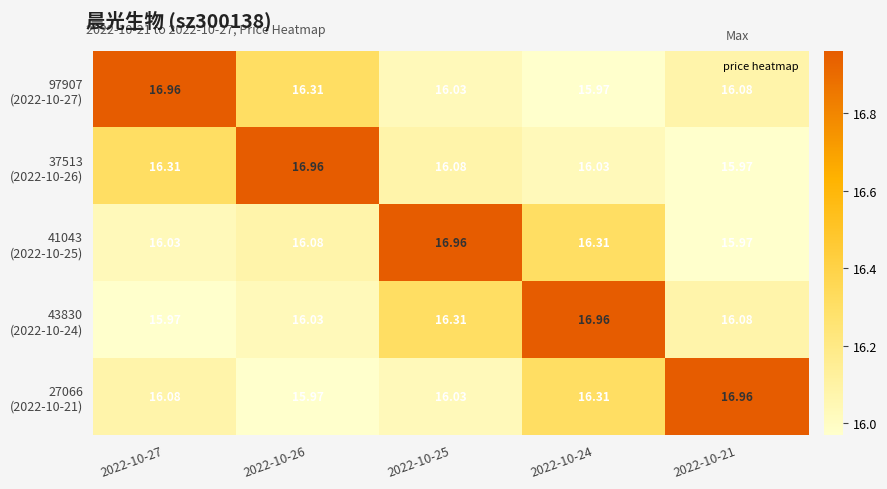

Count the number of data series in this chart.

5